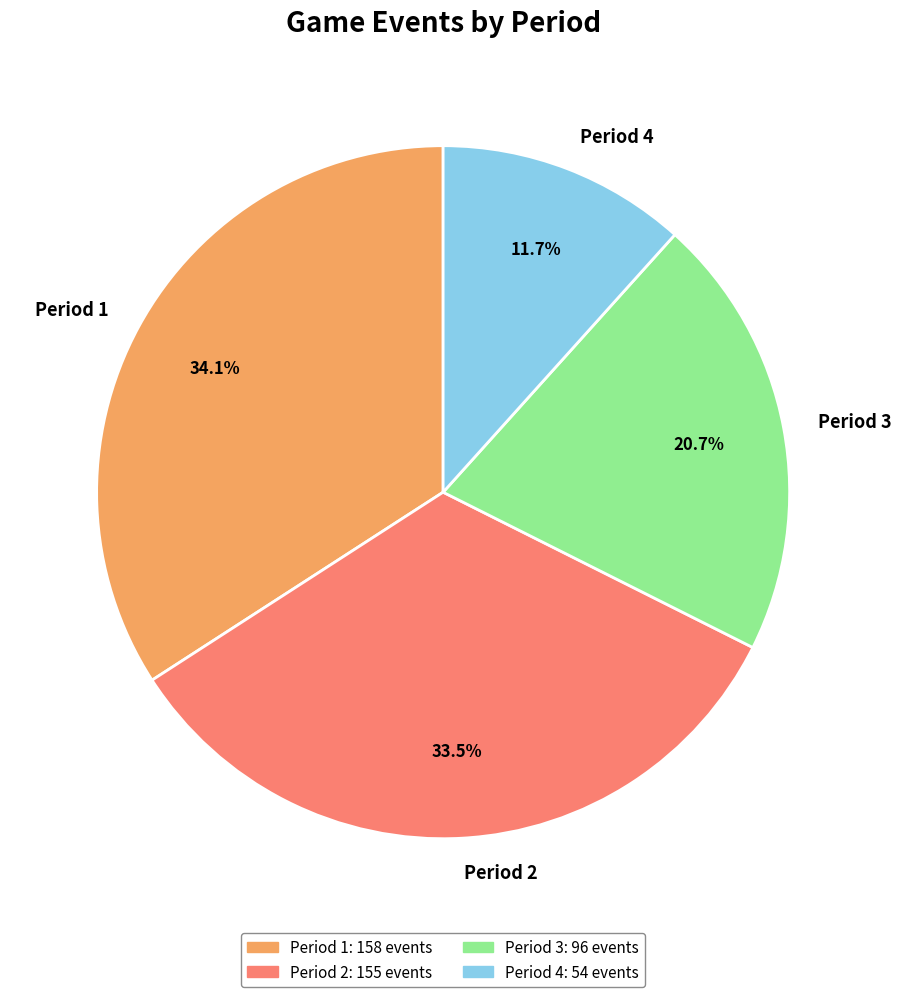

Is the sum of Period 2 and Period 3 greater than half?

Yes